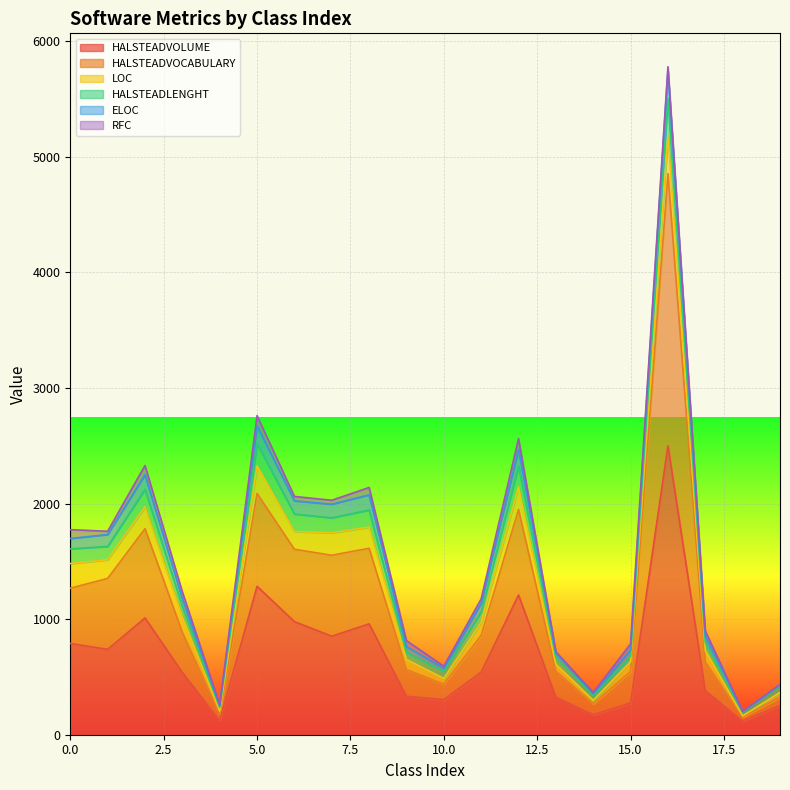

True or false: HALSTEADLENGHT and HALSTEADVOLUME cross at least once.

False